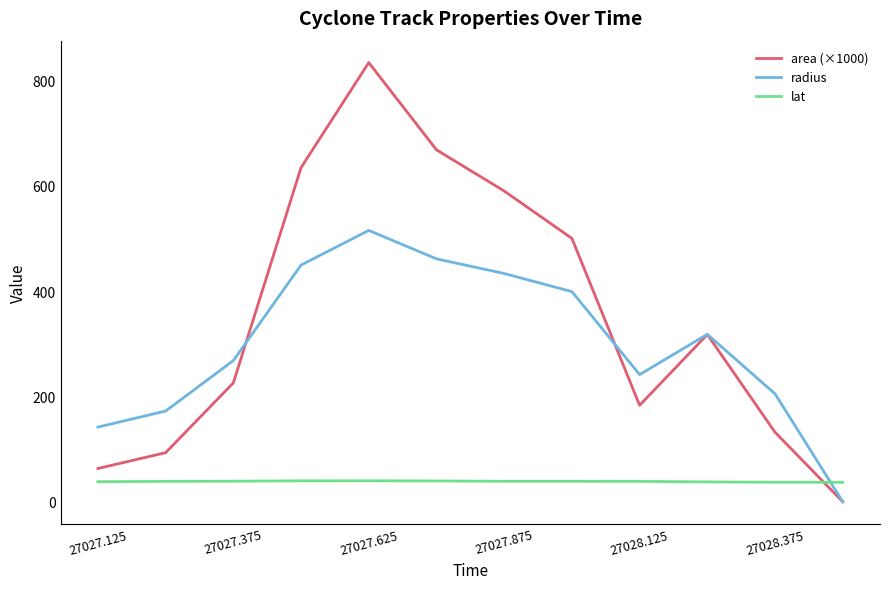

What is the maximum value for area (×1000)?

833.8